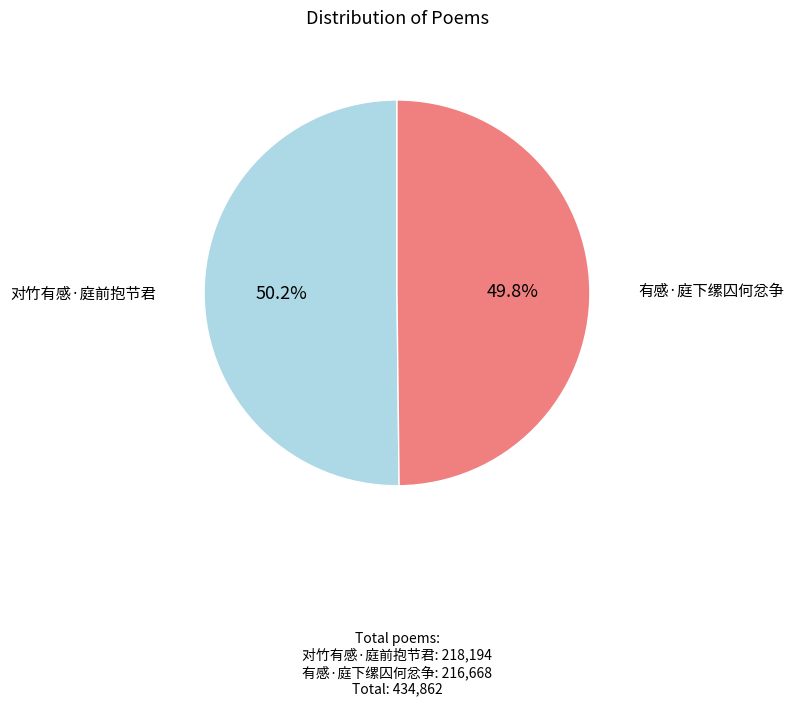

Do 有感·庭下缧囚何忿争 and 对竹有感·庭前抱节君 together represent more than half of the pie?

Yes